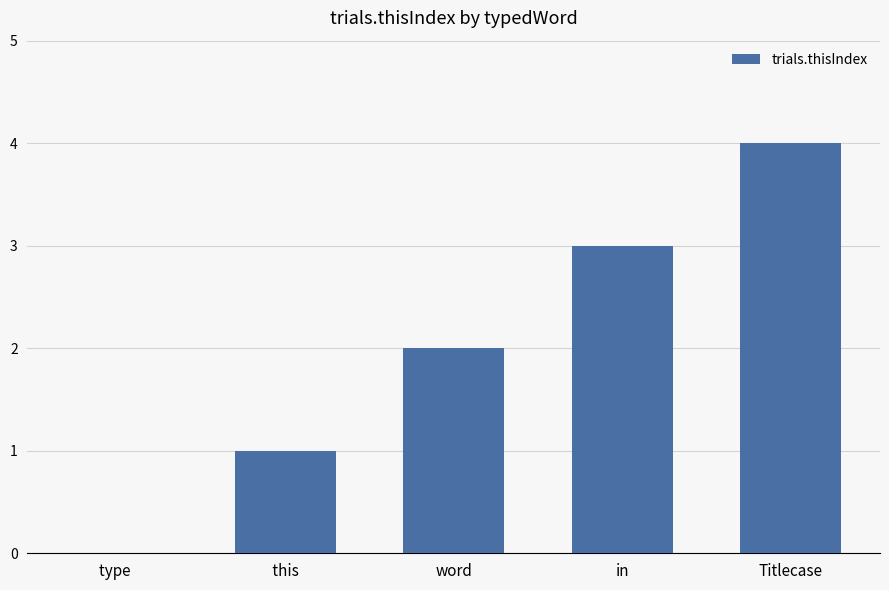

What is the approximate value at in?

3